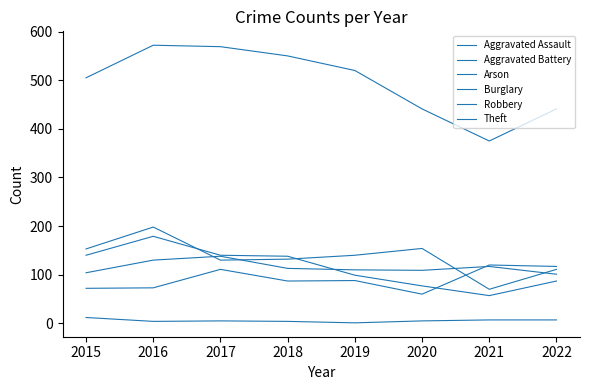

True or false: Burglary and Robbery cross at least once.

True